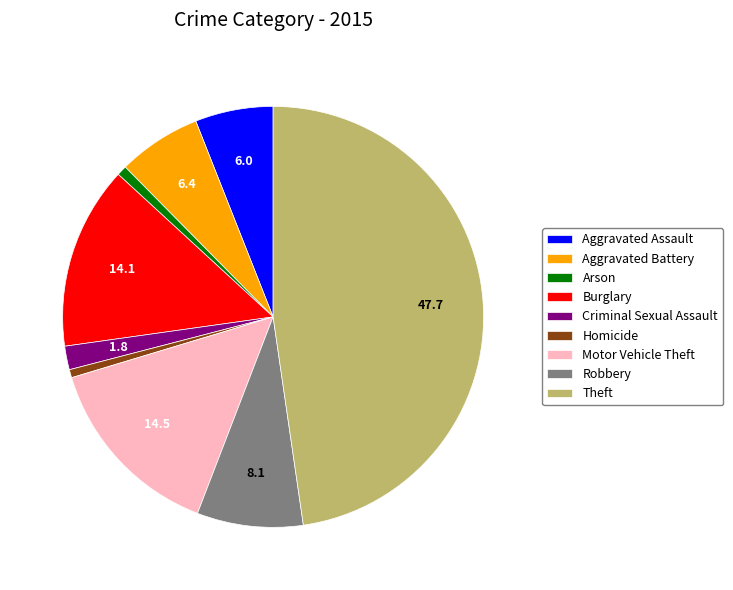

The Burglary slice represents 9% of the pie. True or false?

False